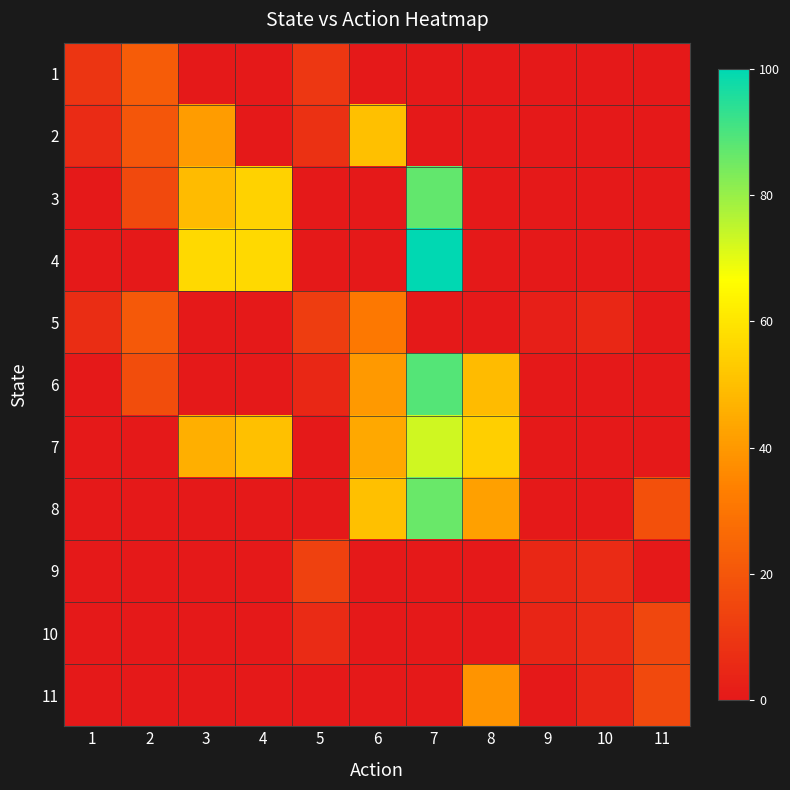

Reading left to right, transcribe all the data shown in this chart.

1: 1=9	2=22	3=0	4=0	5=10	6=0	7=0	8=0	9=0	10=0	11=0
2: 1=6	2=20	3=41	4=0	5=8	6=50	7=0	8=0	9=0	10=0	11=0
3: 1=0	2=16	3=49	4=55	5=0	6=0	7=87	8=0	9=0	10=0	11=0
4: 1=0	2=0	3=57	4=57	5=0	6=0	7=100	8=0	9=0	10=0	11=0
5: 1=7	2=21	3=0	4=0	5=12	6=31	7=0	8=0	9=2	10=5	11=0
6: 1=0	2=17	3=0	4=0	5=5	6=40	7=89	8=49	9=0	10=0	11=0
7: 1=0	2=0	3=46	4=50	5=0	6=44	7=73	8=54	9=0	10=0	11=0
8: 1=0	2=0	3=0	4=0	5=0	6=50	7=86	8=42	9=0	10=0	11=18
9: 1=0	2=0	3=0	4=0	5=13	6=0	7=0	8=0	9=5	10=6	11=0
10: 1=0	2=0	3=0	4=0	5=6	6=0	7=0	8=0	9=4	10=6	11=15
11: 1=0	2=0	3=0	4=0	5=0	6=0	7=0	8=39	9=0	10=4	11=16